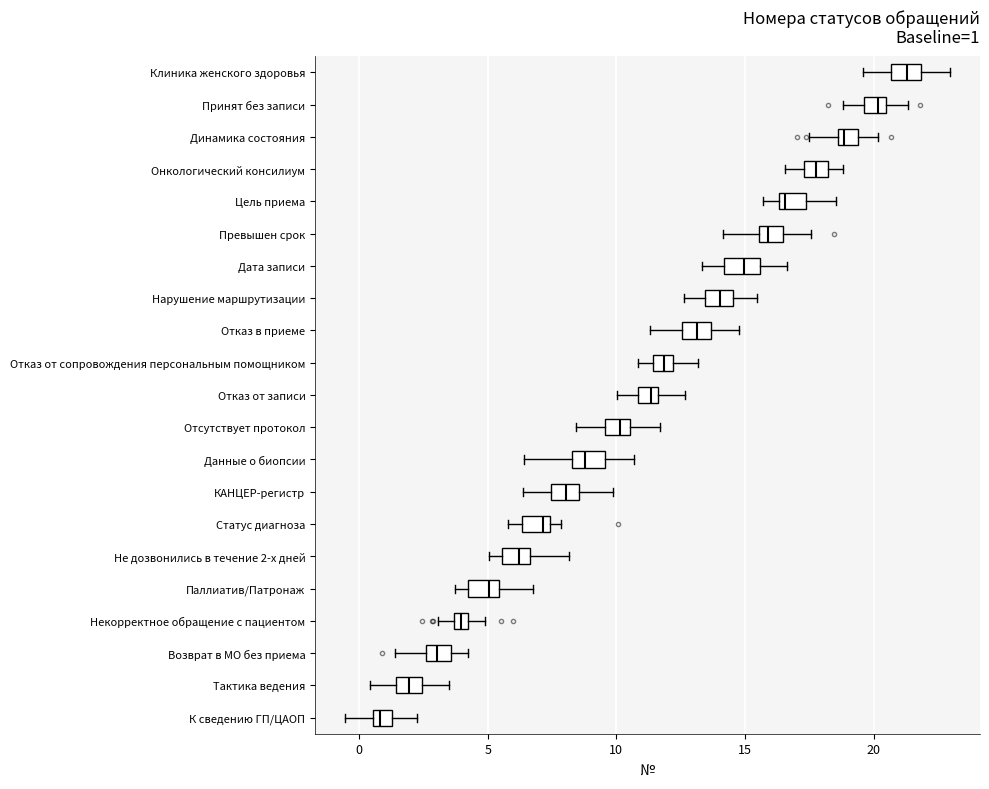

Which box's median line is the furthest to the left?

К сведению ГП/ЦАОП